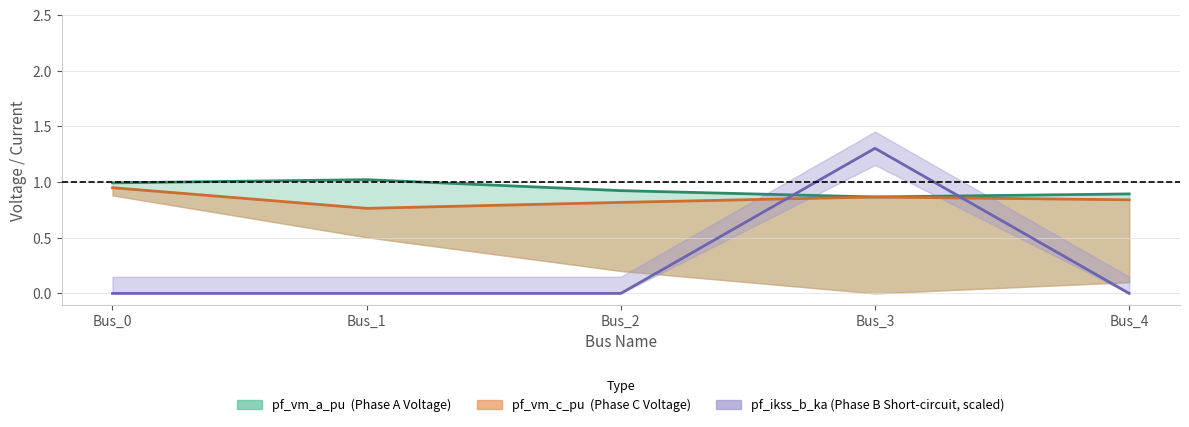

At Bus_1, list the series in order from smallest to largest.

pf_ikss_b_ka, pf_vm_c_pu, pf_vm_a_pu